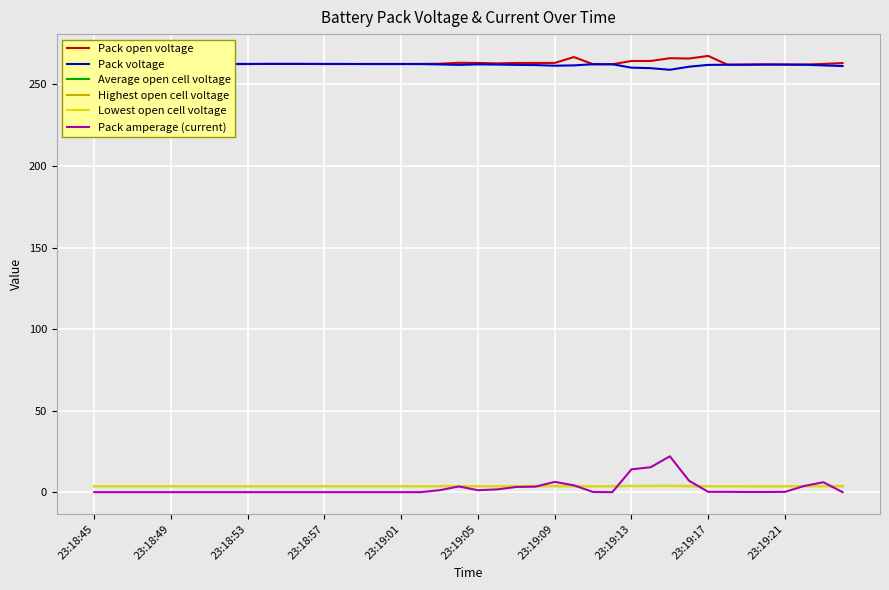

True or false: Average open cell voltage and Pack open voltage intersect in this chart.

False